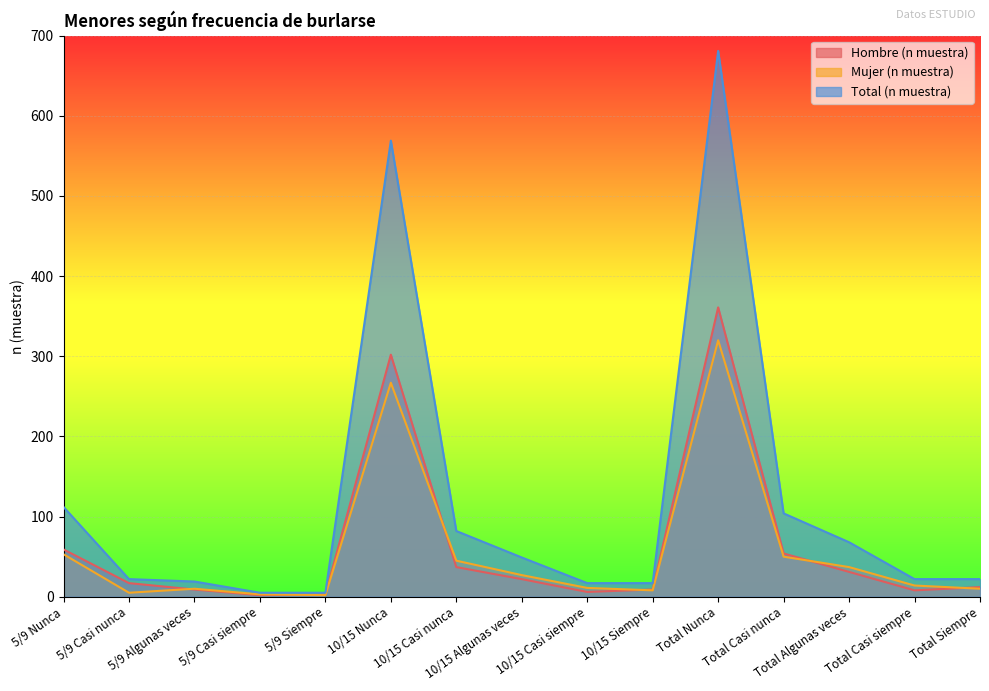

What is the highest value of the Total (n muestra) series?

681